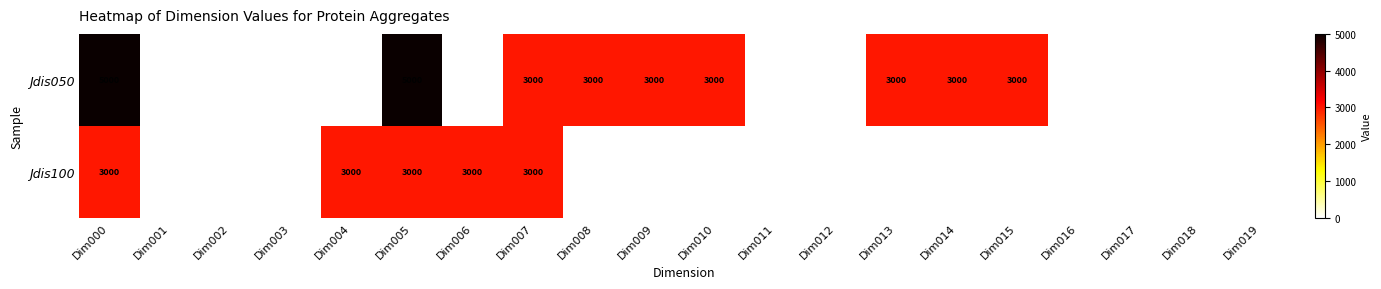

True or false: Jdis100 has a value of 3000 at Dim004.

True